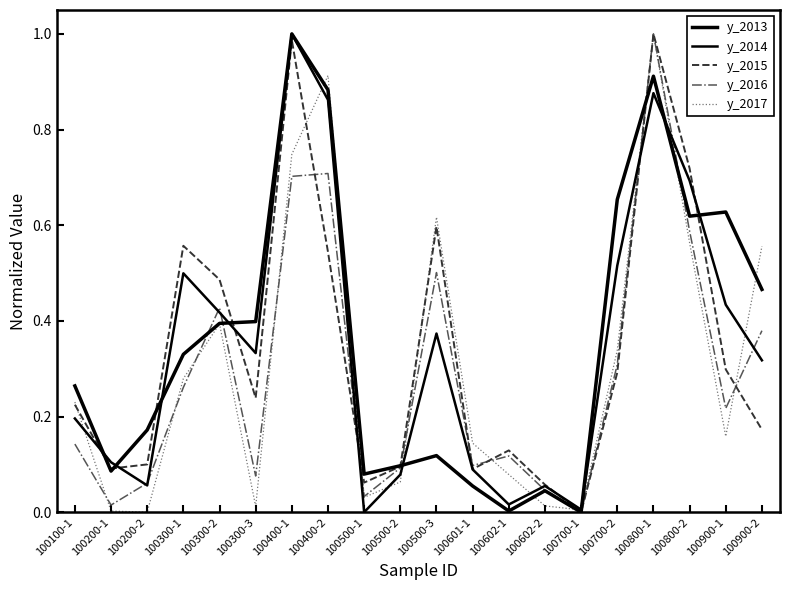

Between which two adjacent categories do y_2016 and y_2015 first intersect?

100400-1 and 100400-2